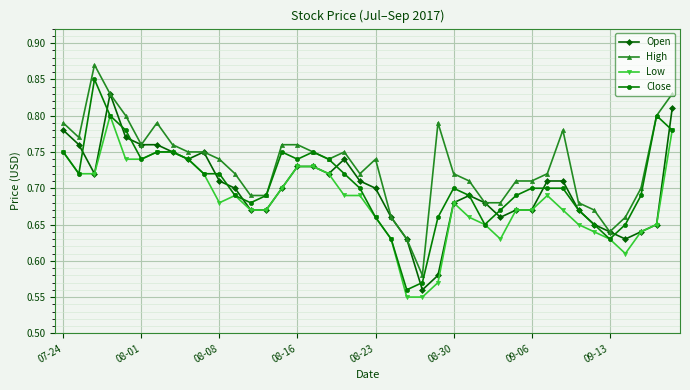

What is the sum of all Close values?

28.2